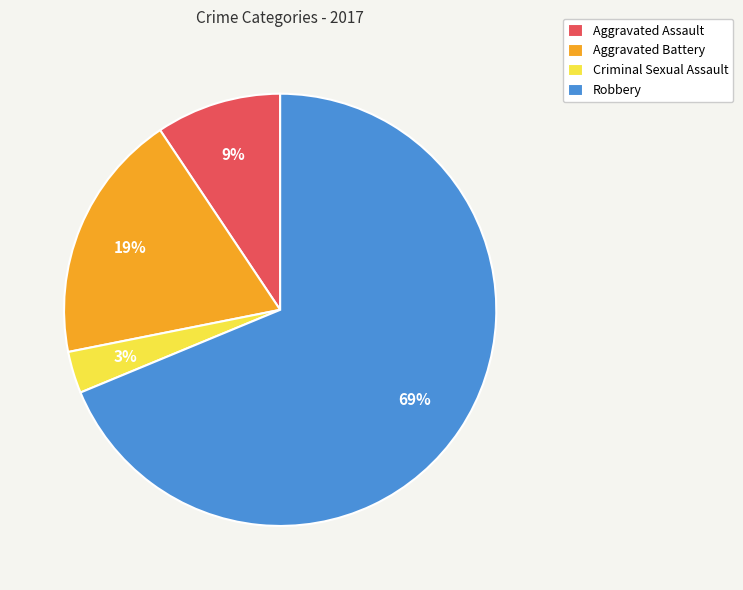

Combined, do Aggravated Battery and Robbery account for over 50%?

Yes